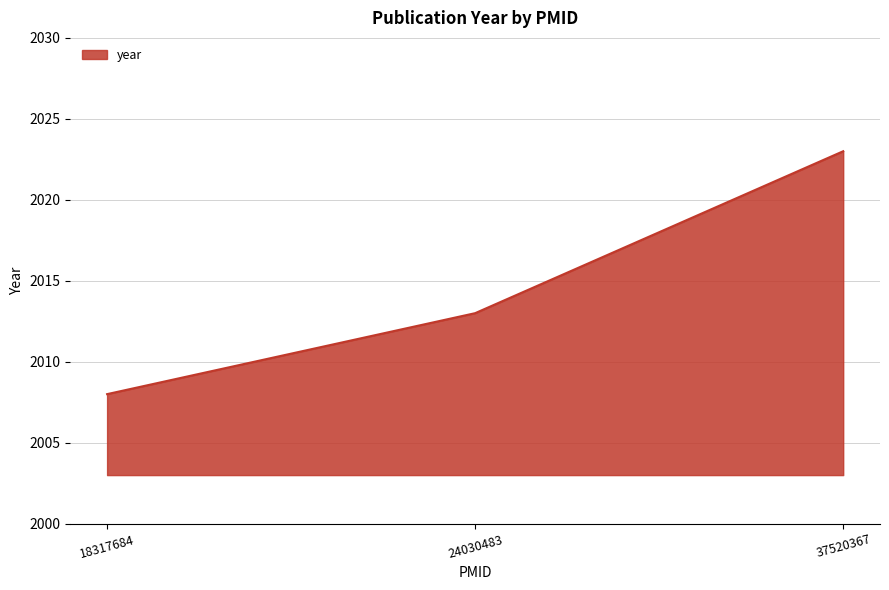

What is the approximate value at 37520367, to the nearest 10?

2020